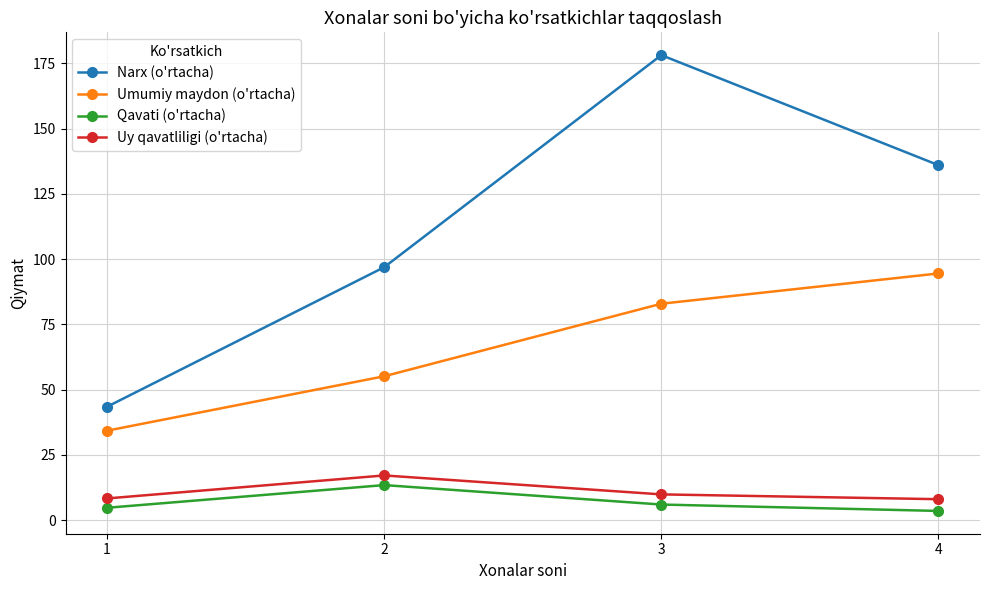

What is the sum of all Qavati (o'rtacha) values?

27.6